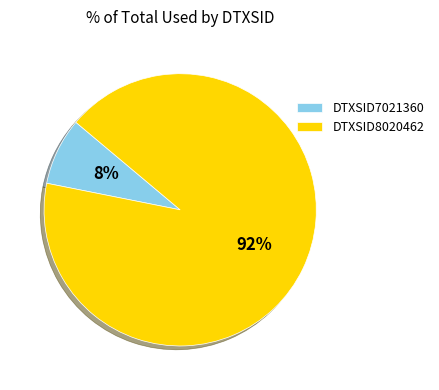

Is it true that DTXSID8020462 is 92% of the pie?

True